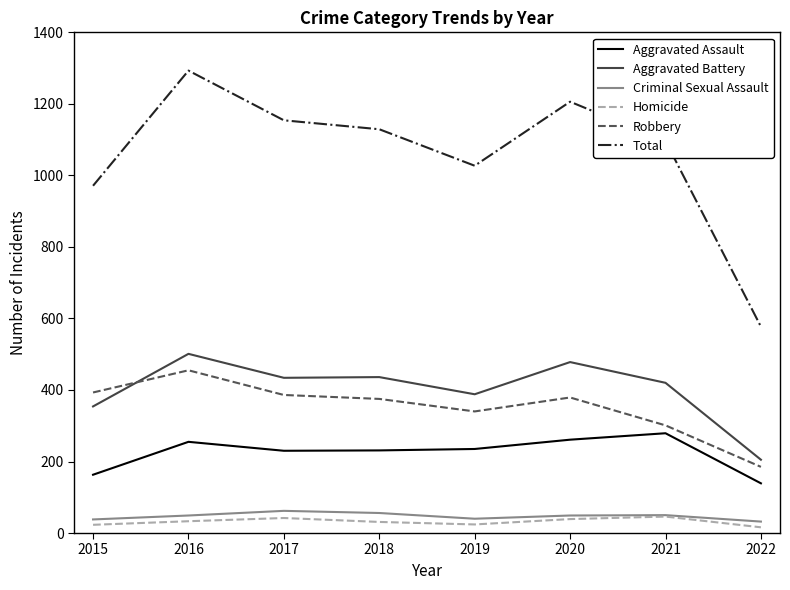

Is it true that Aggravated Assault equals 269 at 2015?

False